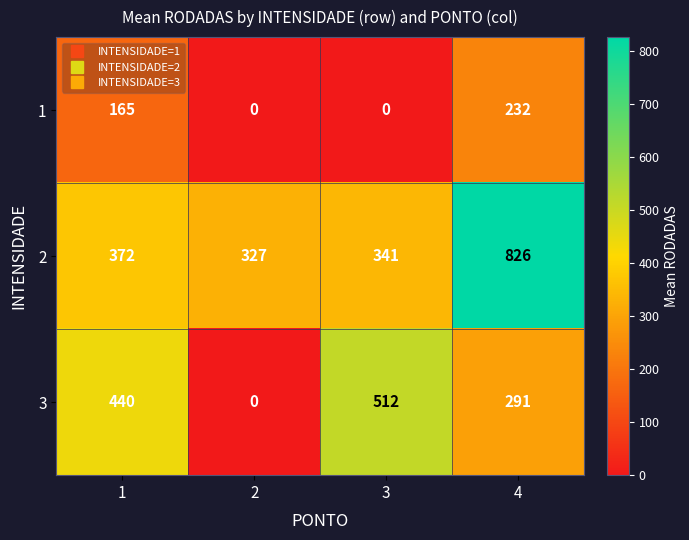

Reading right to left, list all the values displayed in this chart.

1: 4=232	3=0	2=0	1=165
2: 4=826	3=341	2=327	1=372
3: 4=291	3=512	2=0	1=440